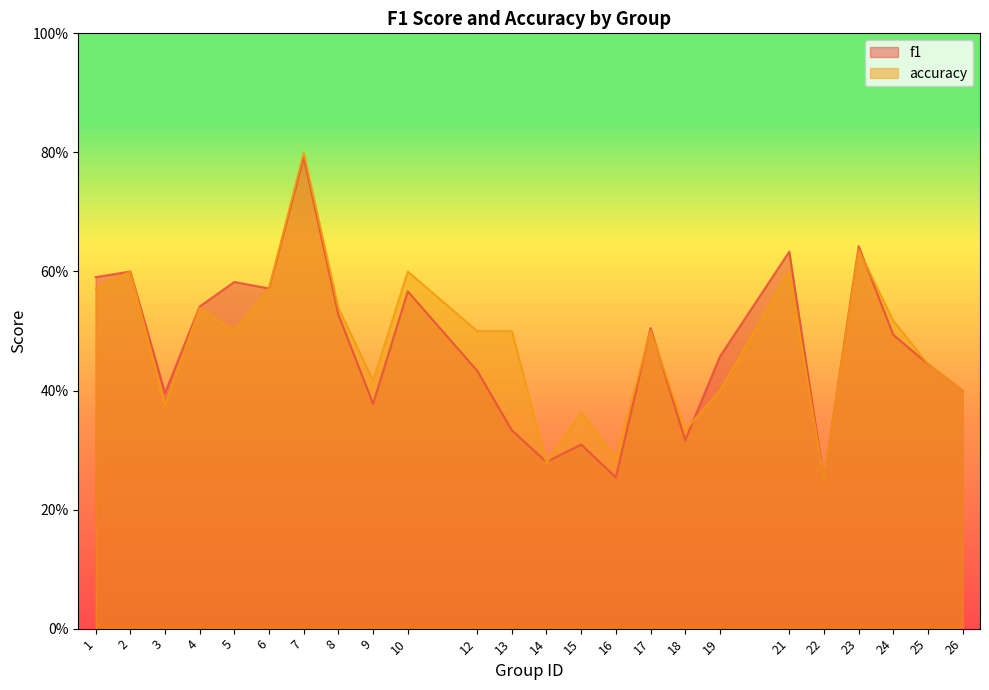

What is the approximate value of accuracy at 16?

0.3